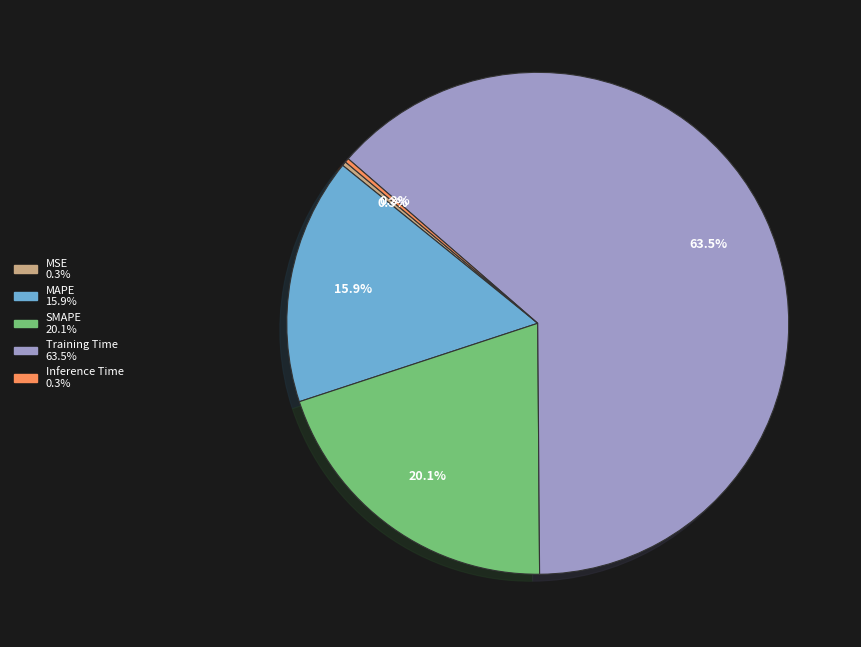

Is there any slice that represents more than half of the pie?

Yes